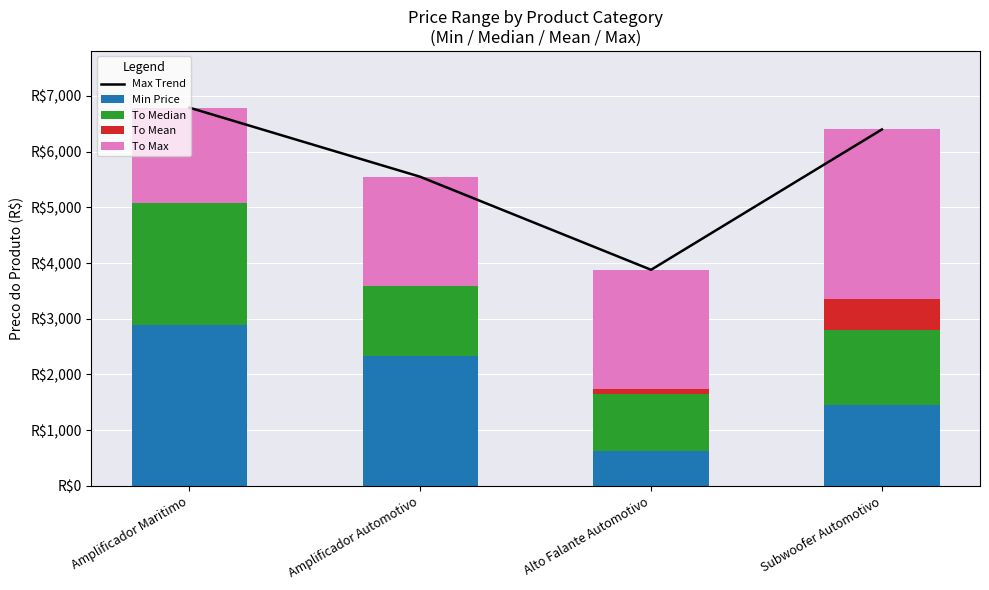

What value does the To Max series have at Amplificador Maritimo?

1720.6